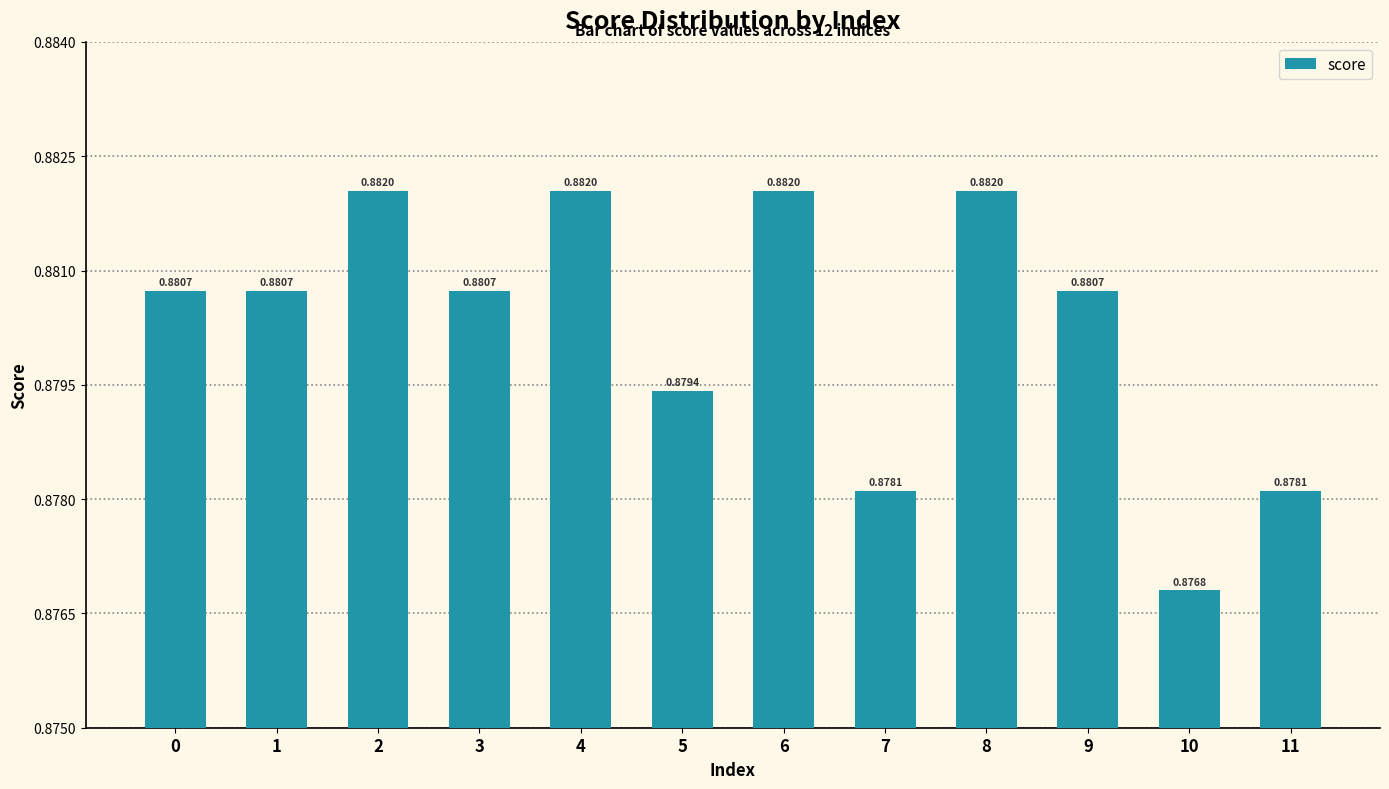

Between 6 and 5, which is larger?

6